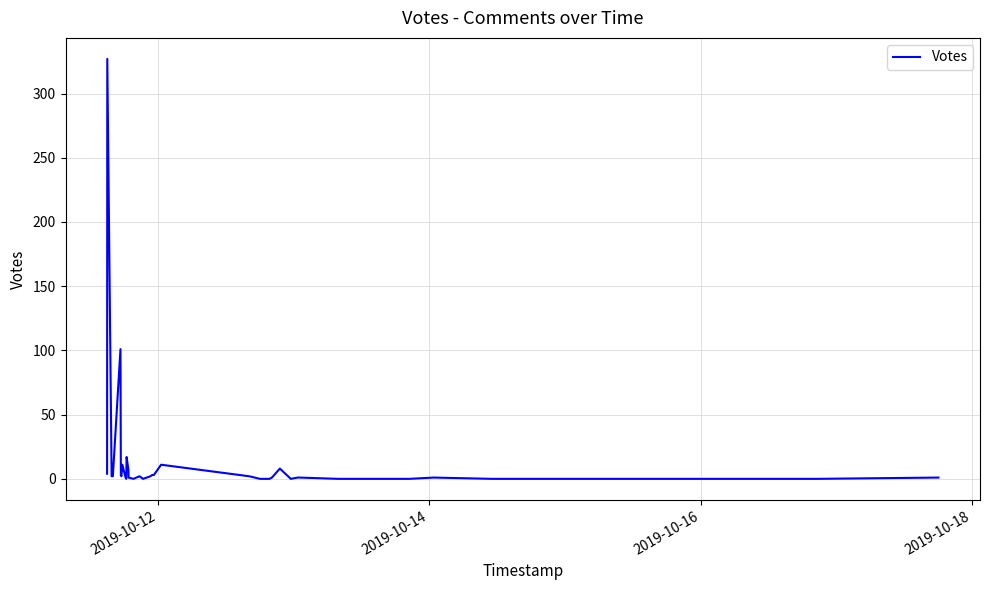

How many lines are shown in the chart?

1